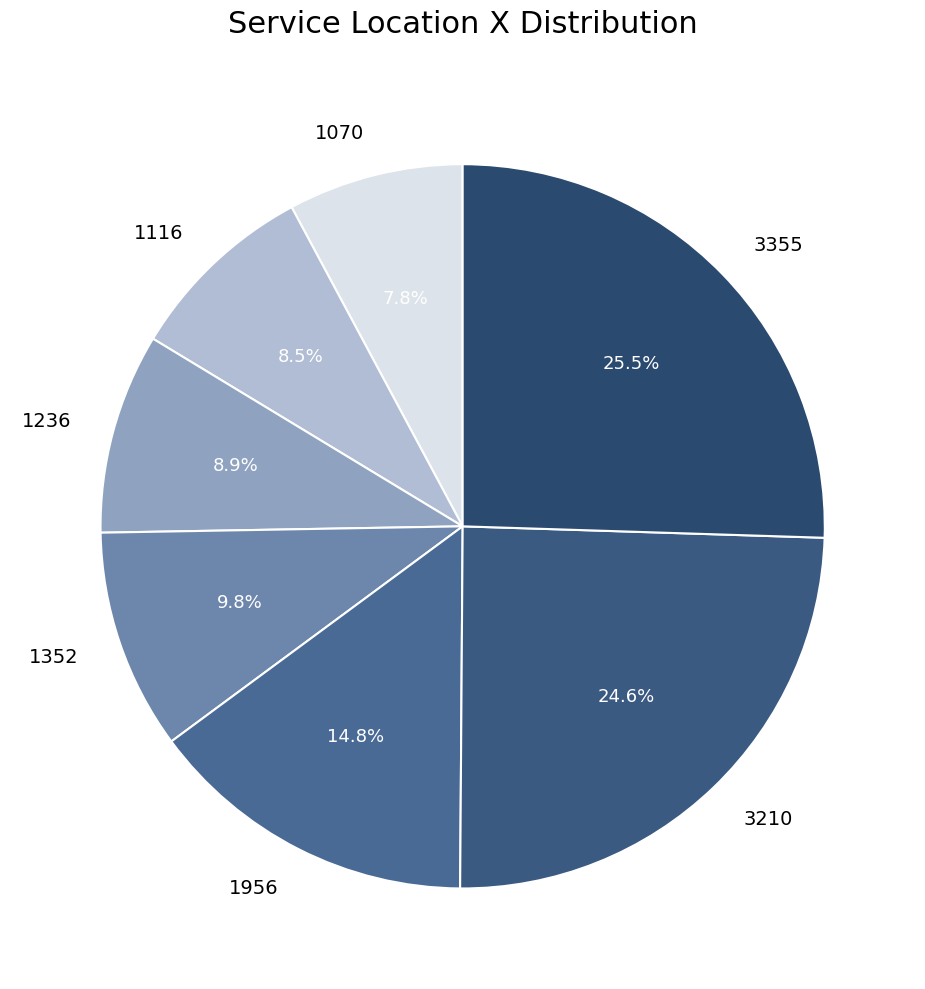

Does 1116 account for over 50% of the chart?

No